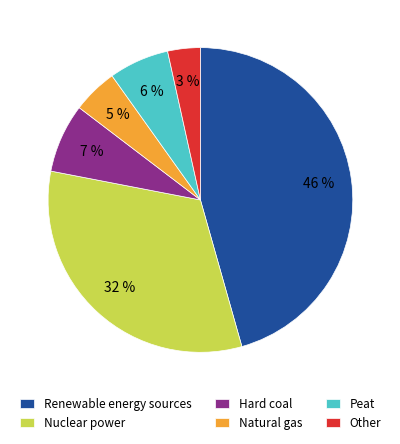

How many slices are in this pie chart?

6